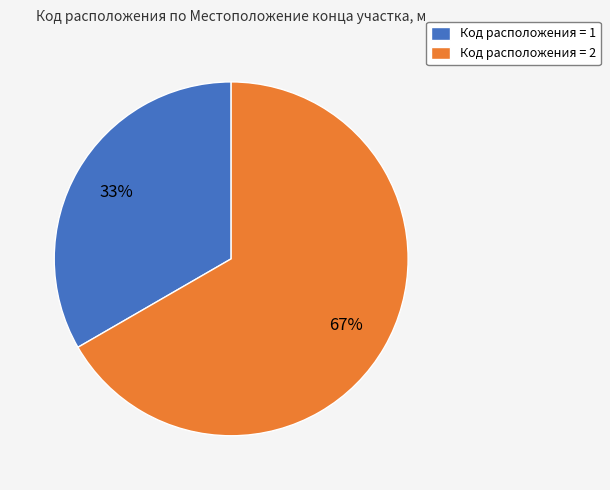

What is the ratio of the value at Код расположения = 2 to the value at Код расположения = 1?

2.0